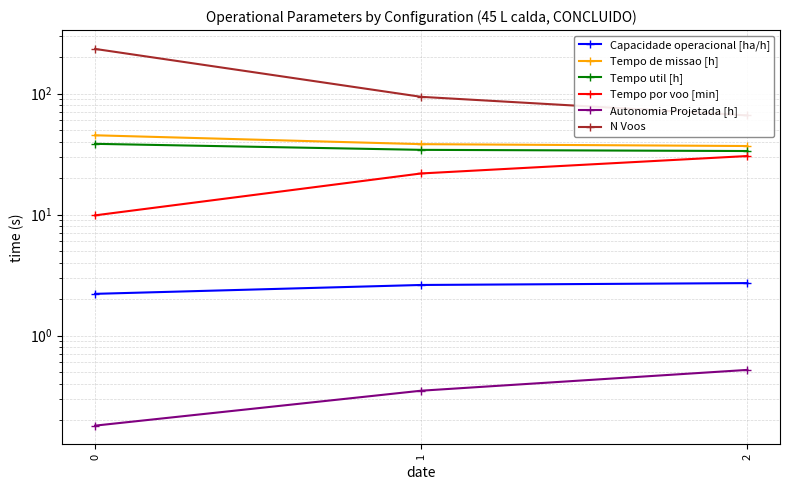

How many values in the Tempo por voo [min] series are below 21?

1